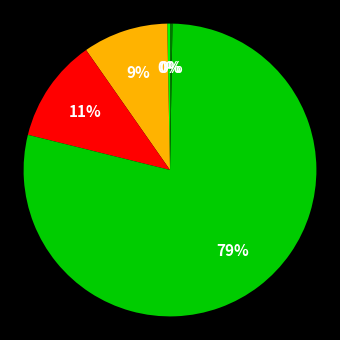

To the nearest percent, what is the average slice percentage?

20%